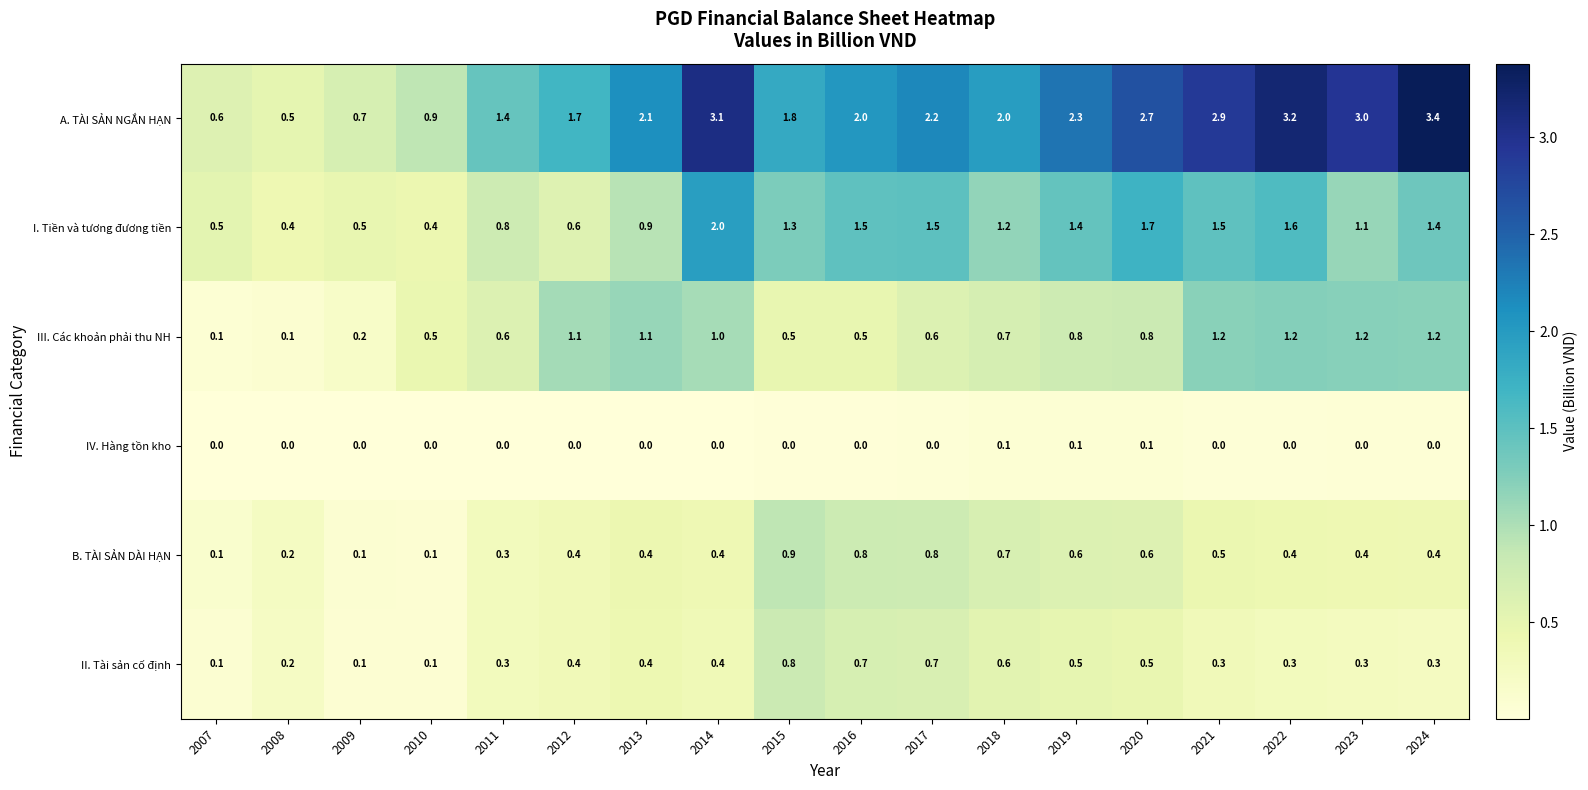

Which series has the widest spread of values?

A. TÀI SẢN NGẮN HẠN